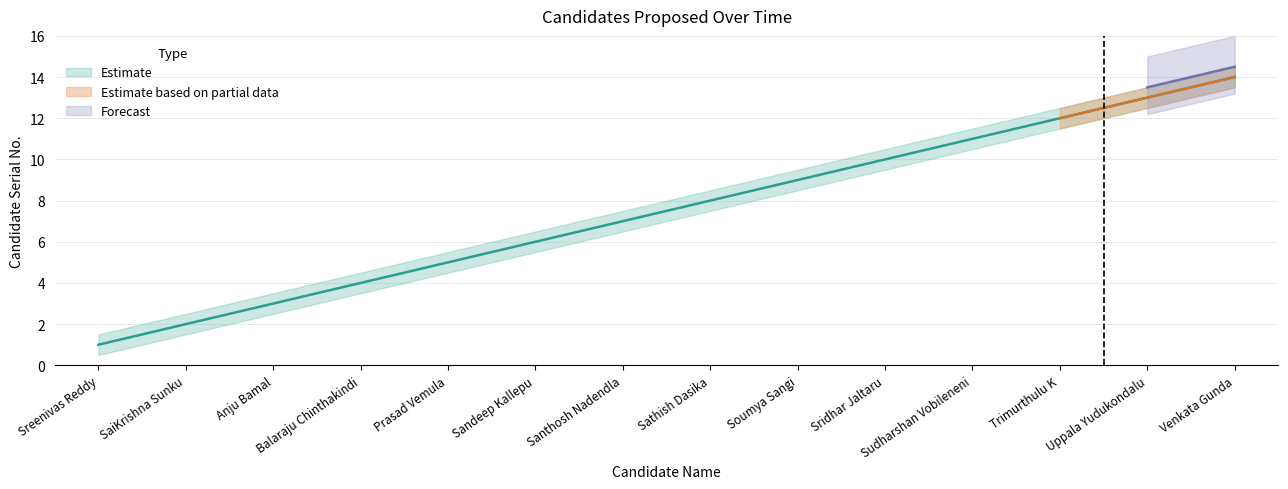

At which category does the chart reach its peak across all series?

Venkata Gunda